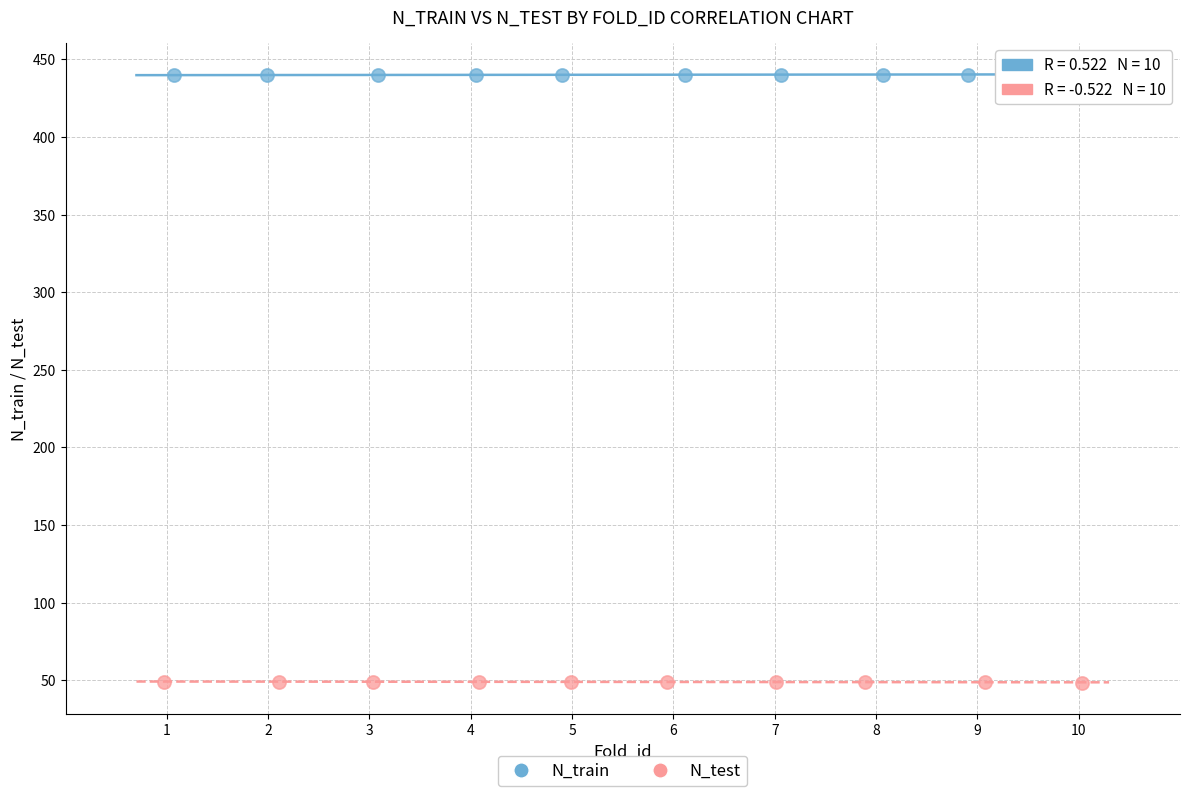

Which series contains the highest Y value?

N_train